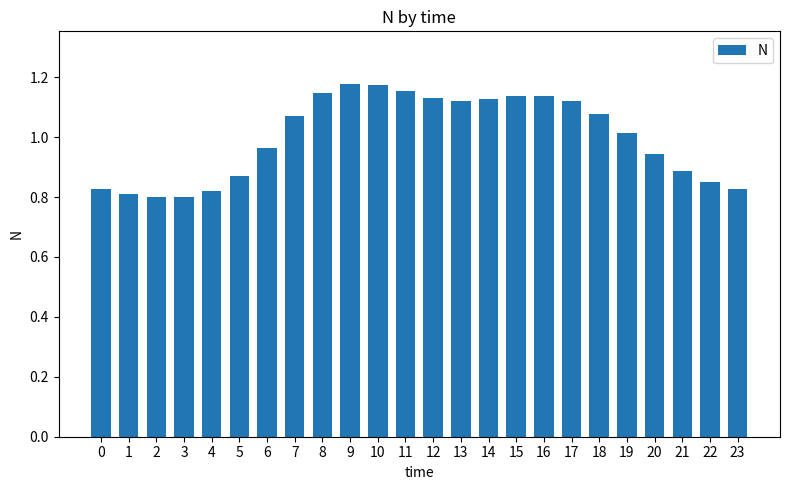

What is the difference between the maximum and minimum values?

0.4